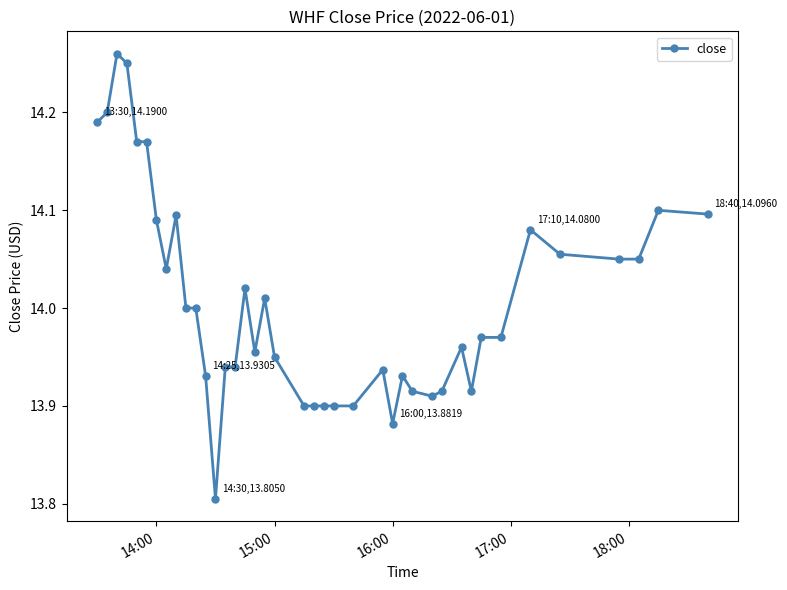

True or false: there are more than 2 points higher than both neighbors.

True